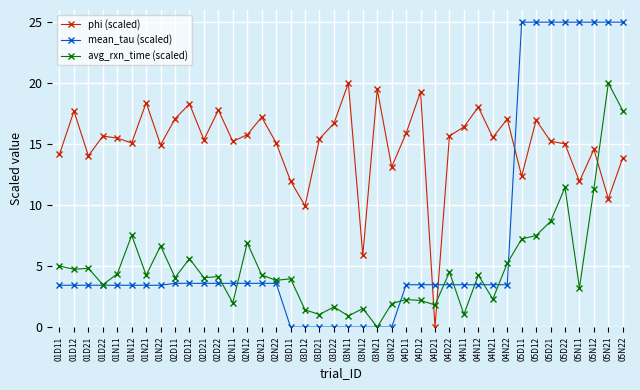

What is the sum of the phi (scaled) values at 04D12 and 04N21?

34.8